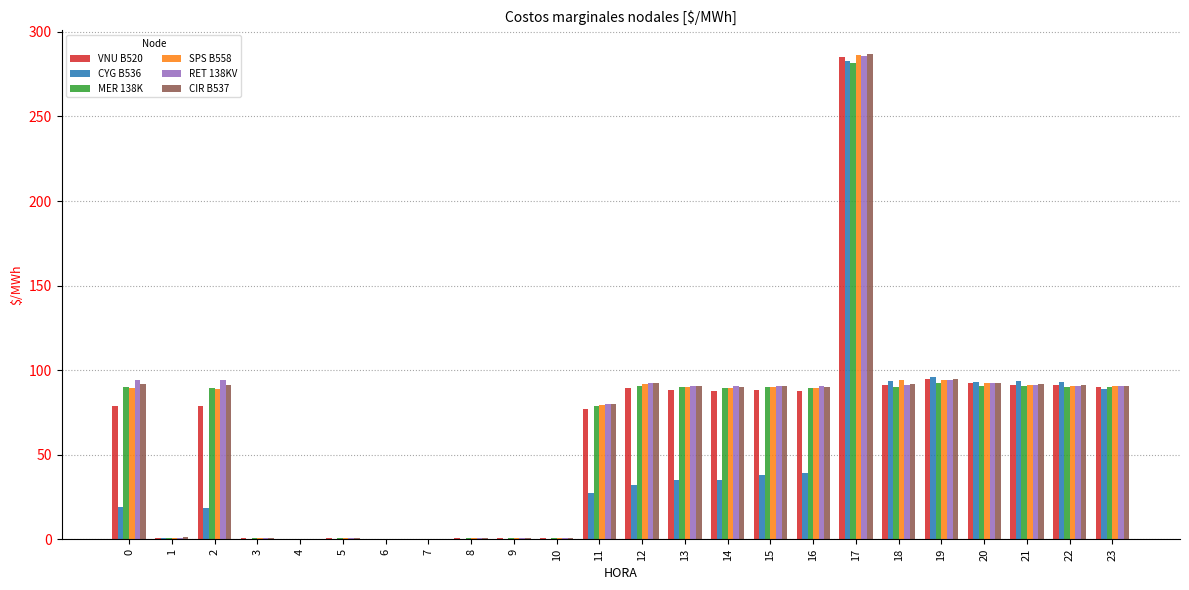

Which category has the highest value across all series?

17